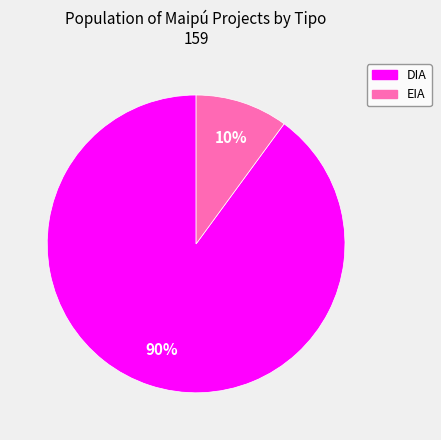

Approximately how many times larger is the value at EIA compared to DIA?

0.1